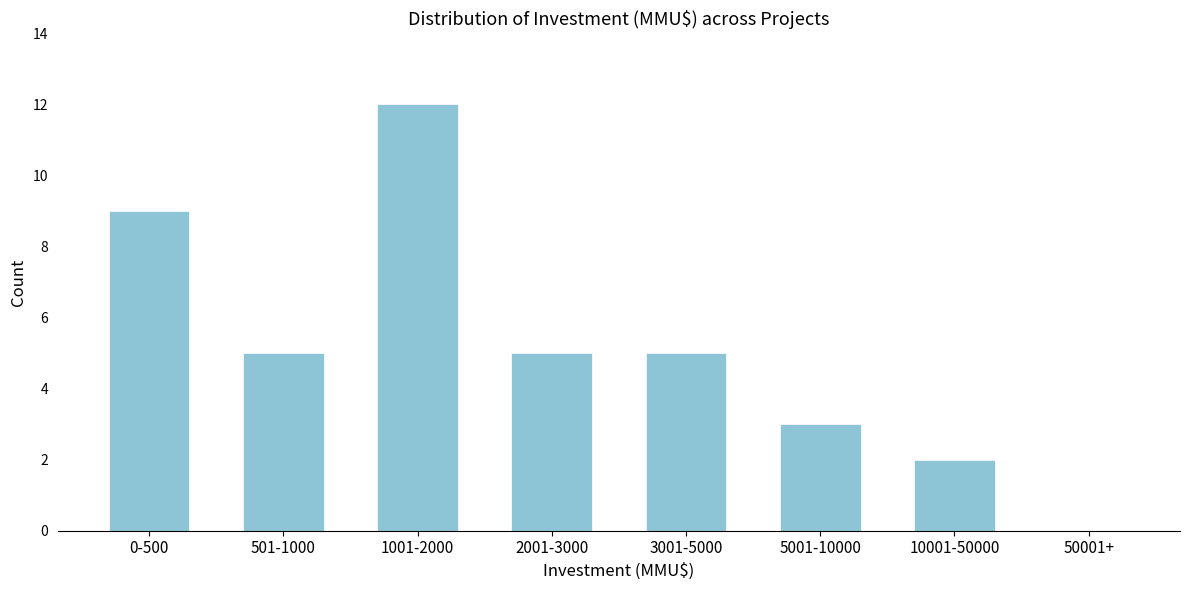

Reading right to left, list all the values displayed in this chart.

50001+=0	10001-50000=2	5001-10000=3	3001-5000=5	2001-3000=5	1001-2000=12	501-1000=5	0-500=9